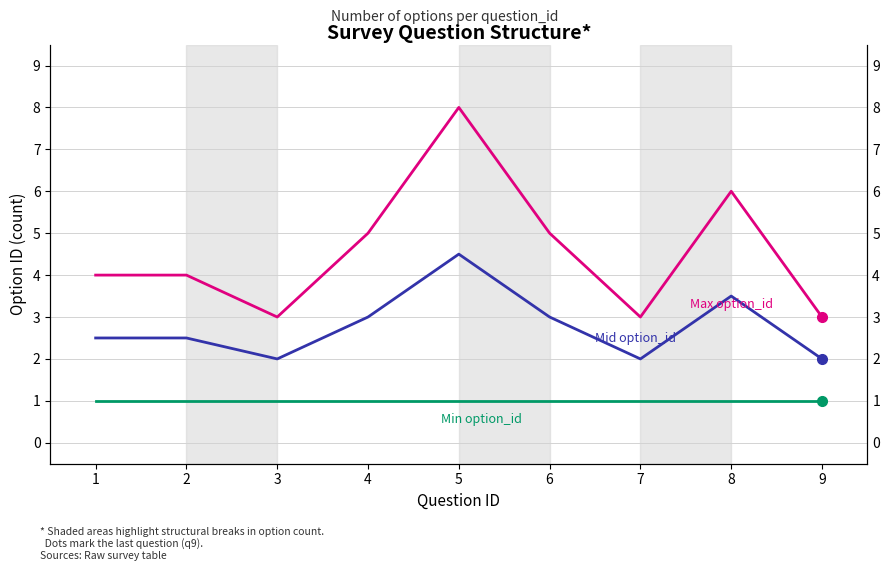

What is the greatest value displayed?

8.0